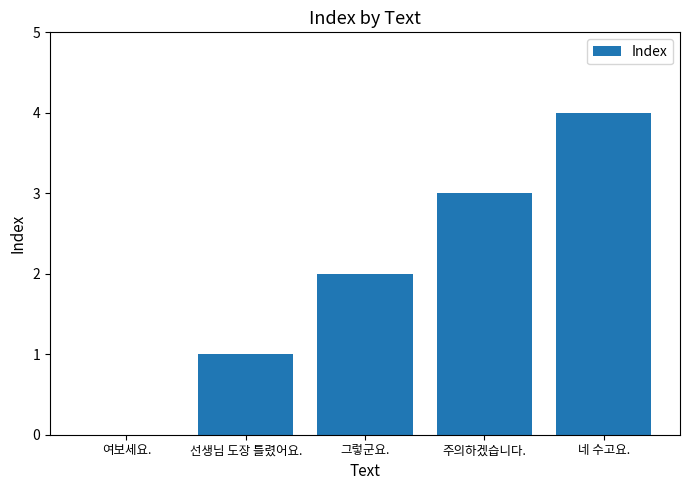

How many data points does each series have?

5